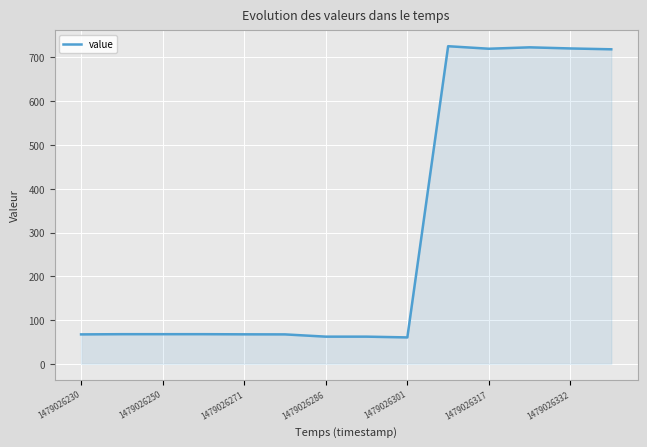

What is the greatest value displayed?

725.8